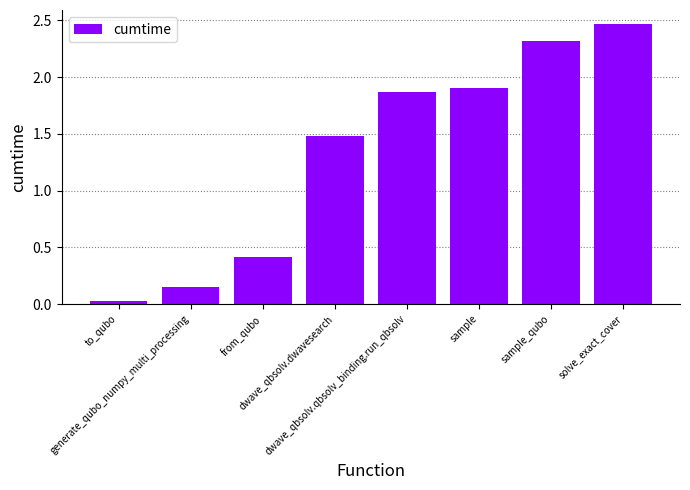

What is the difference between the second highest and second lowest values?

2.2